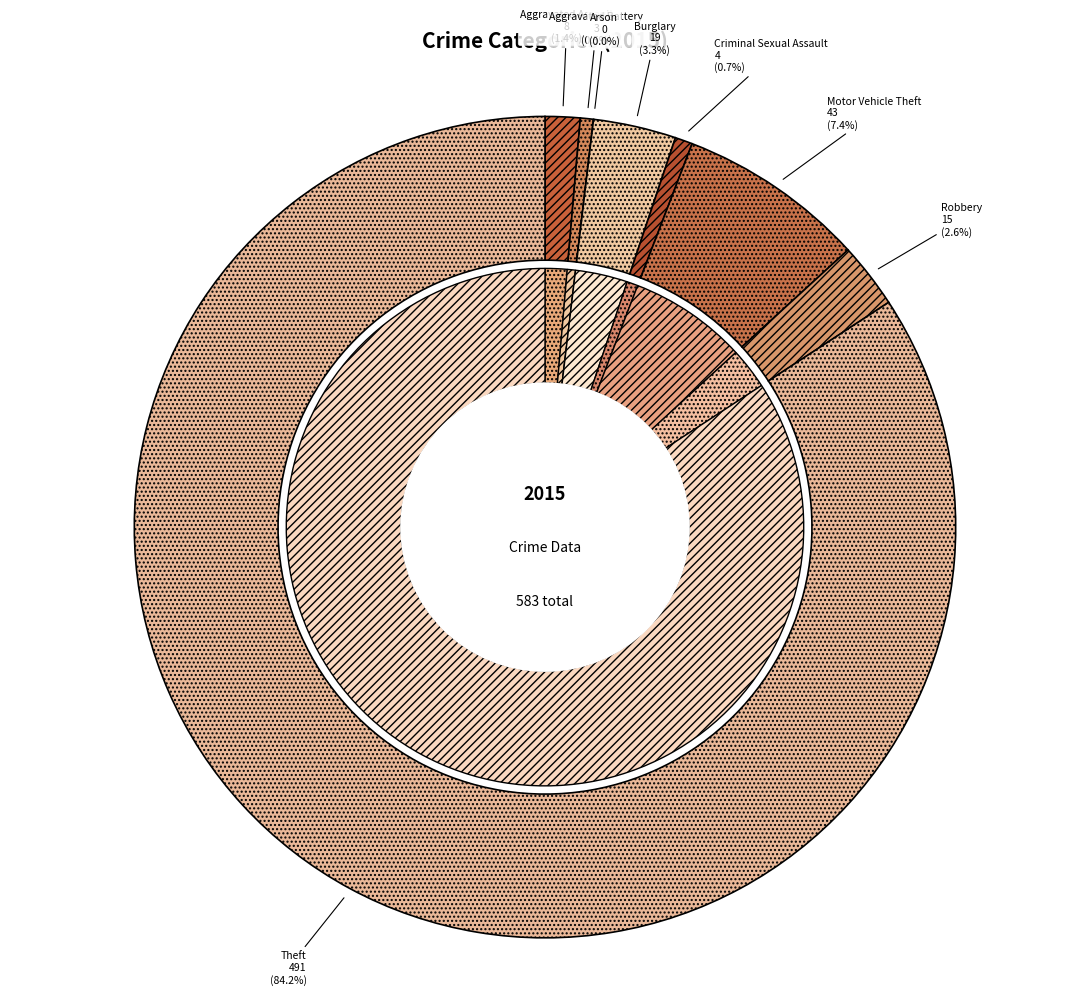

To the nearest percent, what portion does Aggravated Assault represent?

1%